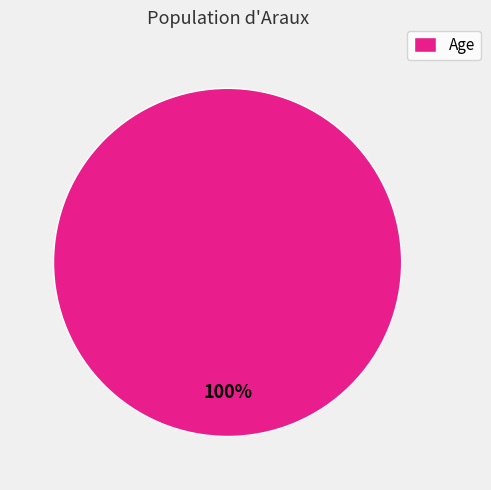

Is there any slice that represents more than half of the pie?

Yes